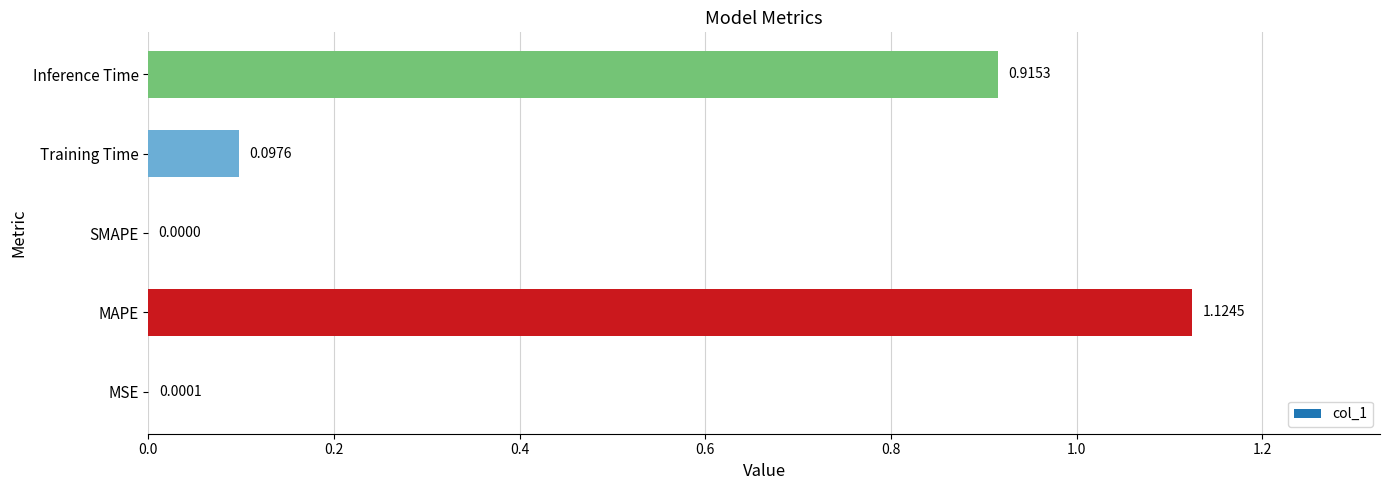

What is the change in value from Training Time to Inference Time?

+0.8